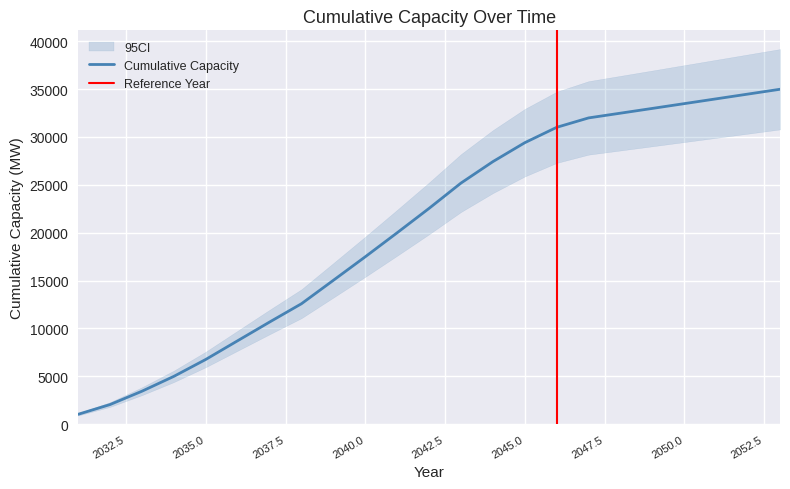

Reading left to right, transcribe all the data shown in this chart.

1020.8	2039.2	3433.0	4985.6	6752.4	8708.1	10660.2	12575.2	15022.9	17482.0	19993.1	22540.3	25184.7	27424.4	29402.7	31009.6	31993.9	32489.4	32986.4	33486.3	33986.3	34486.3	34987.7